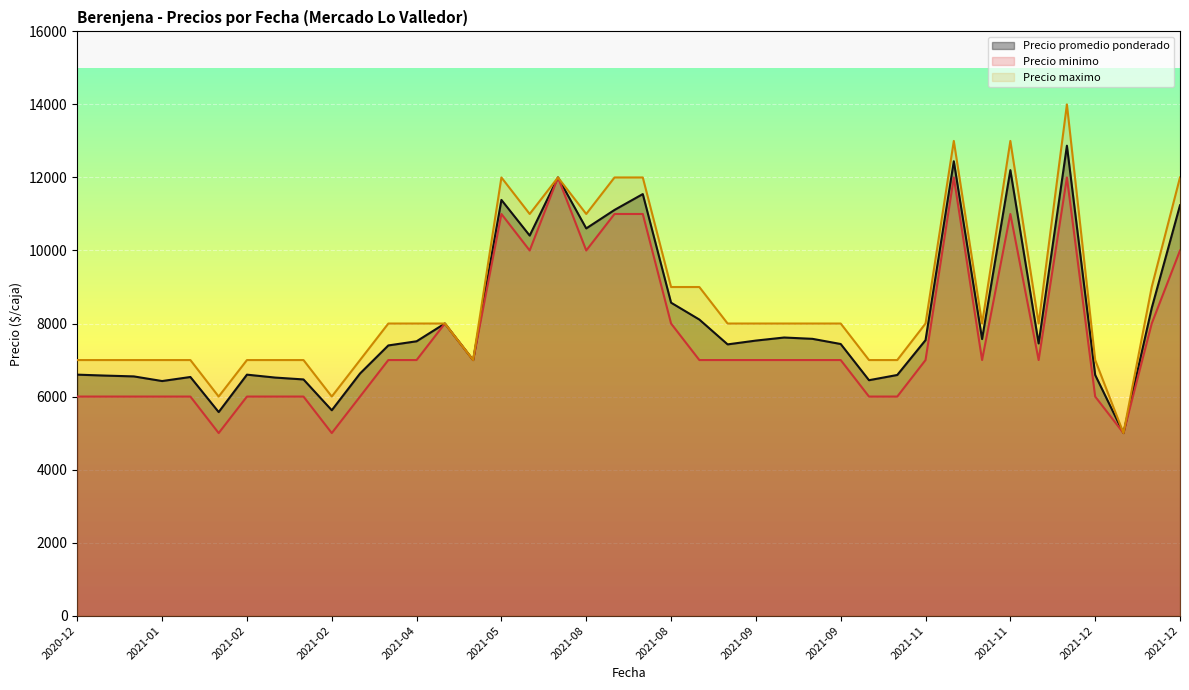

What is the label of the 11th point from the right?

2021-11-03